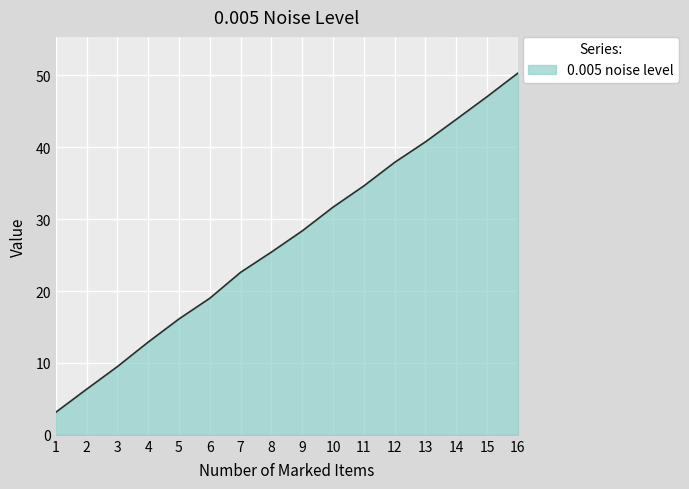

At which category does the chart reach its peak across all series?

16